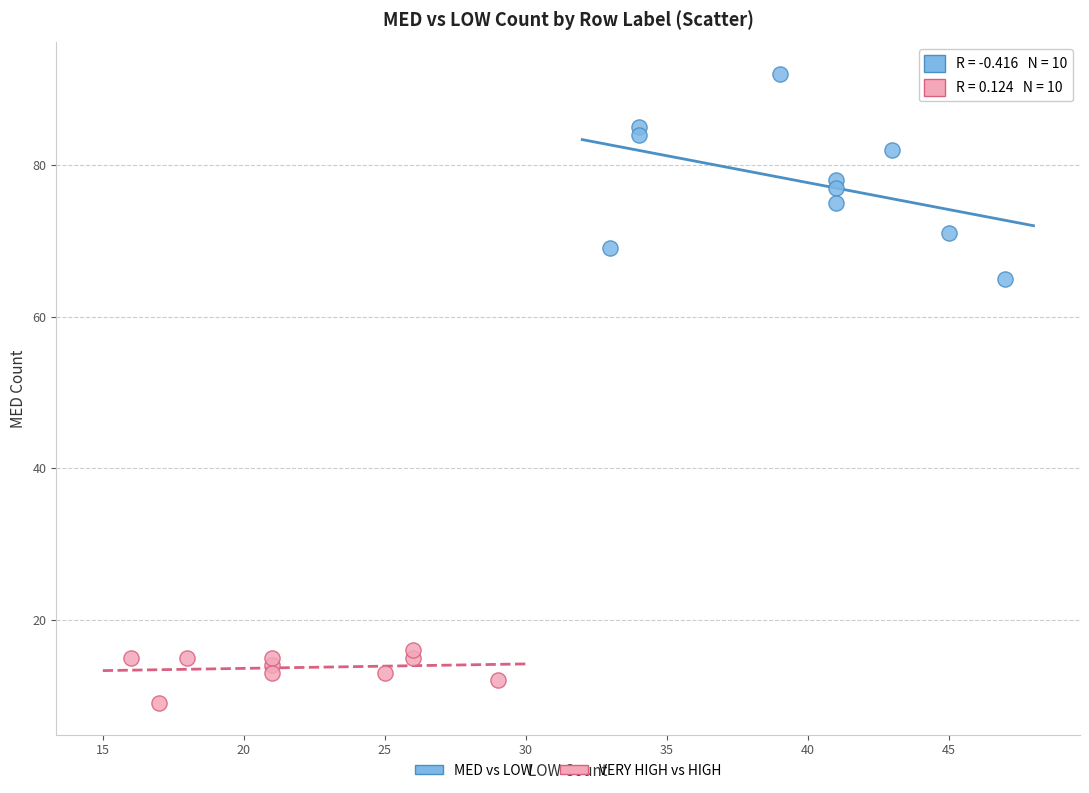

Which series contains the lowest Y value?

VERY HIGH vs HIGH